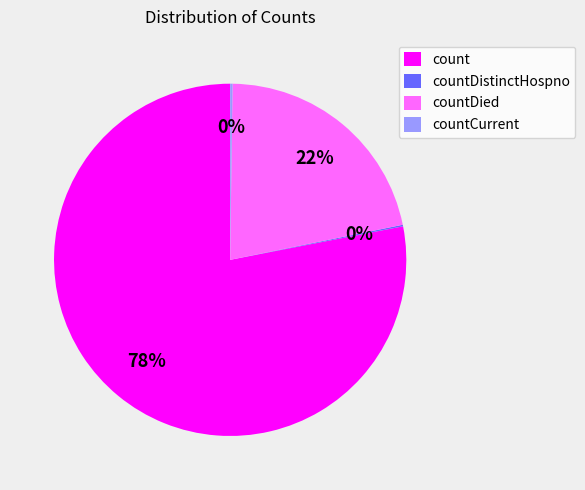

Which slice is the largest?

count